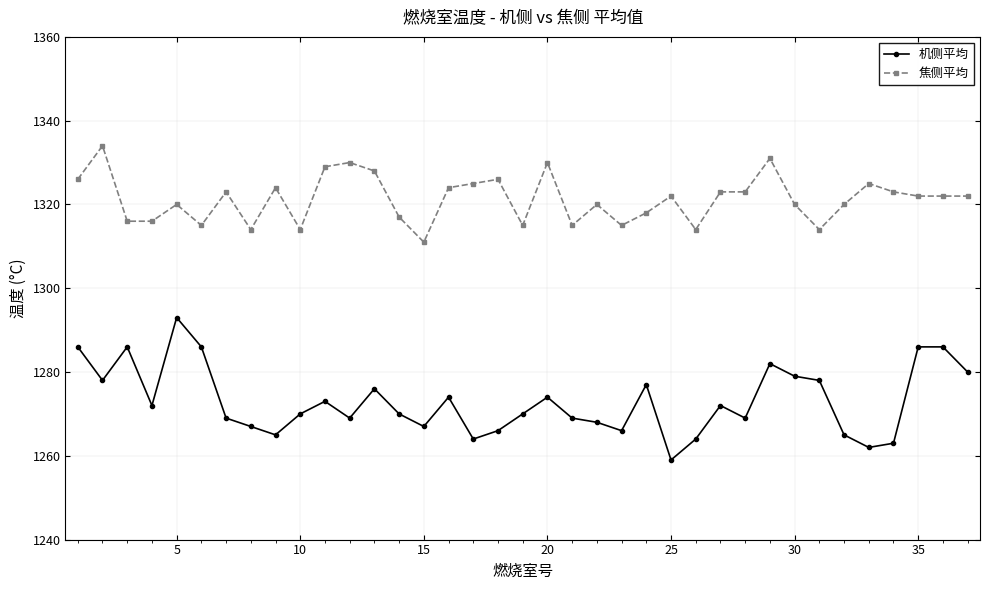

Which series has the largest total across all categories?

焦侧平均